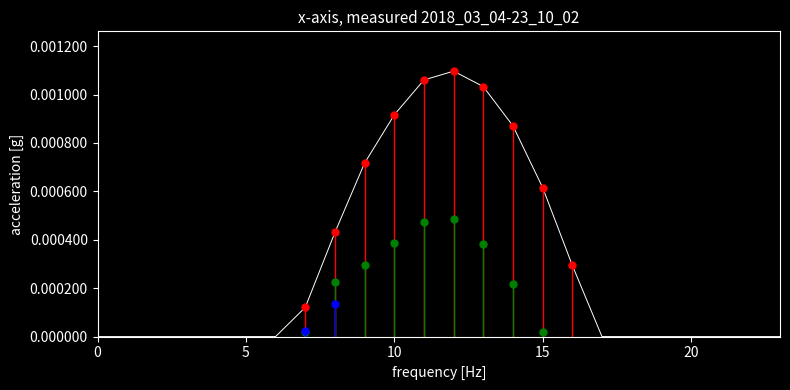

What is the label of the 10th point from the left?

9